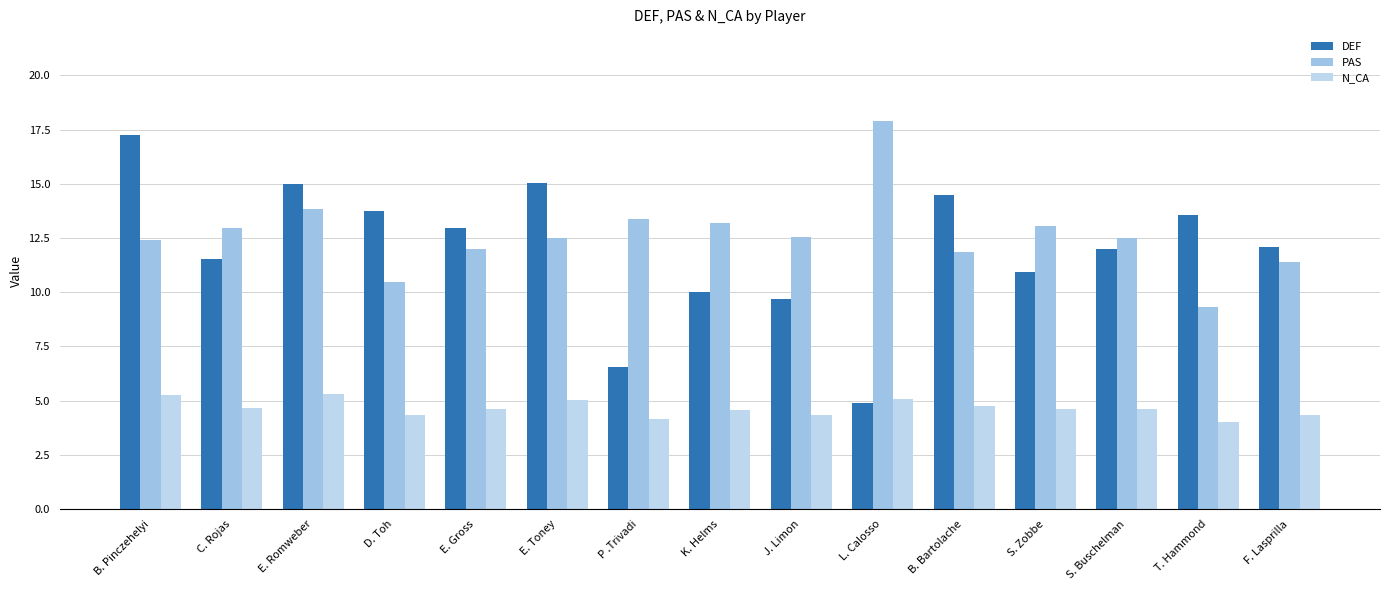

Does the chart contain stacked bars?

No